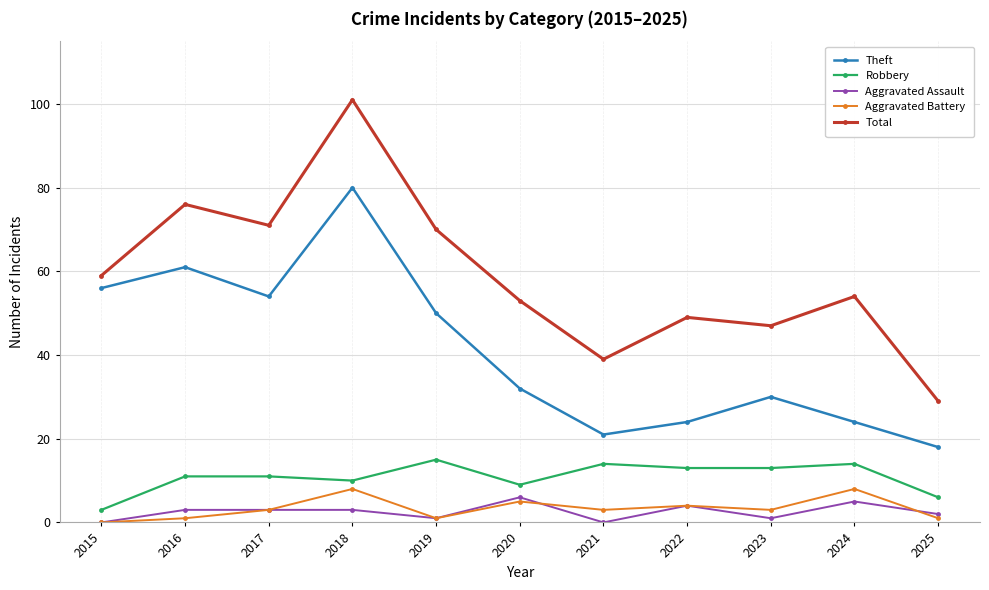

True or false: Total and Robbery intersect in this chart.

False